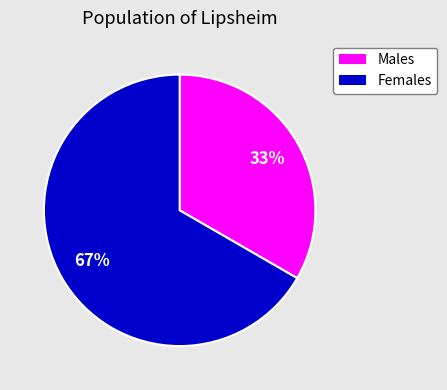

Is there a majority slice in this chart?

Yes